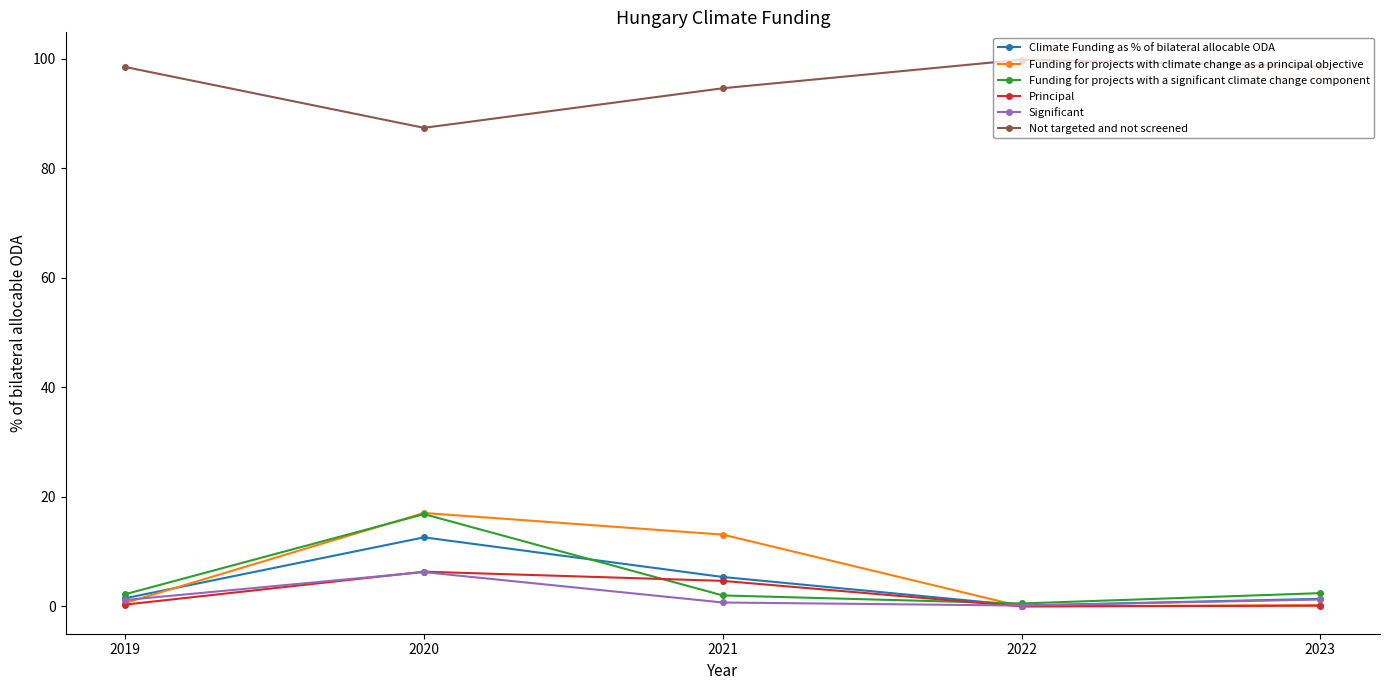

The value of Significant at 2020 is 6.3. True or false?

True